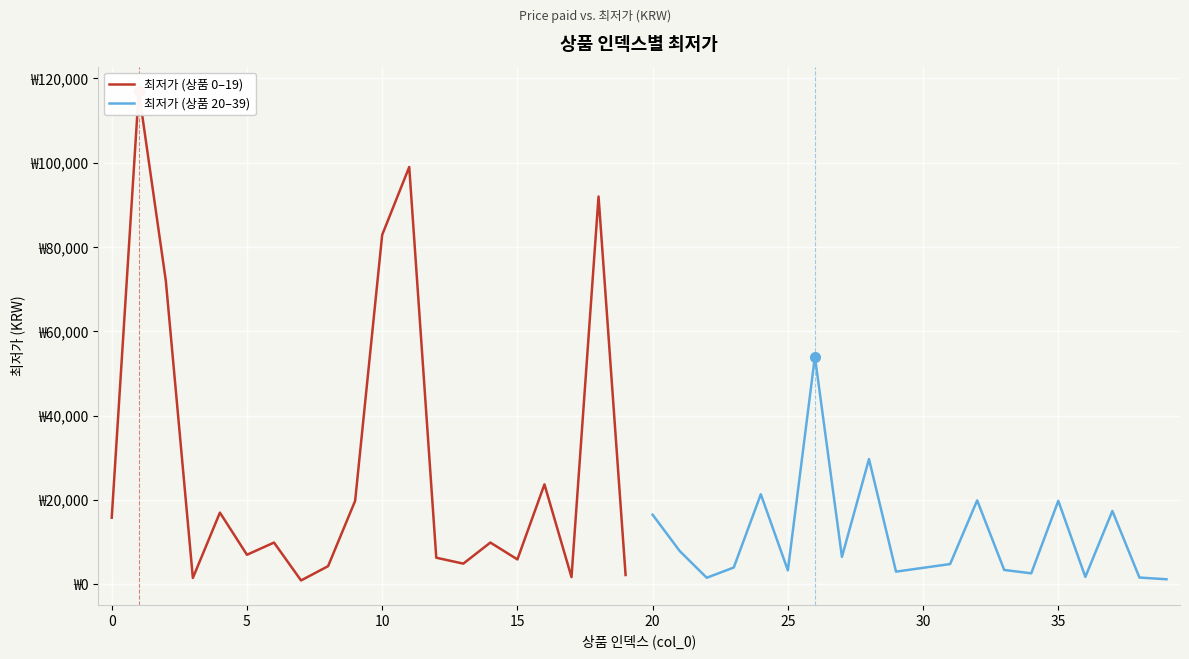

Read the 최저가 (상품 0–19) value at 14.

9900